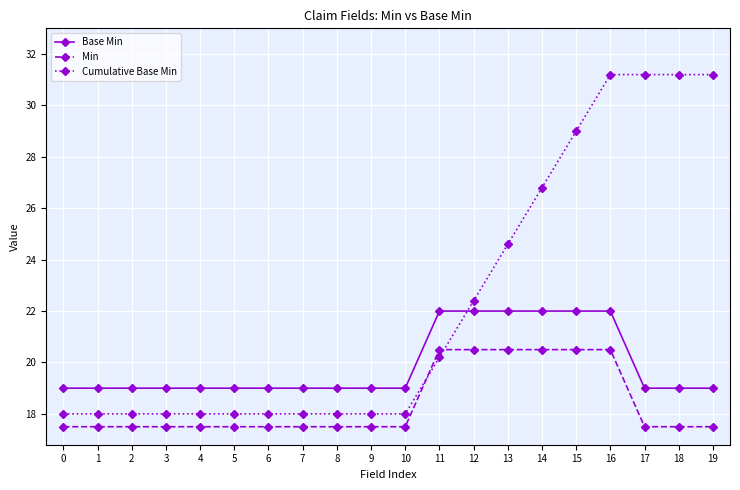

Is this an area chart (filled region under the line)?

No